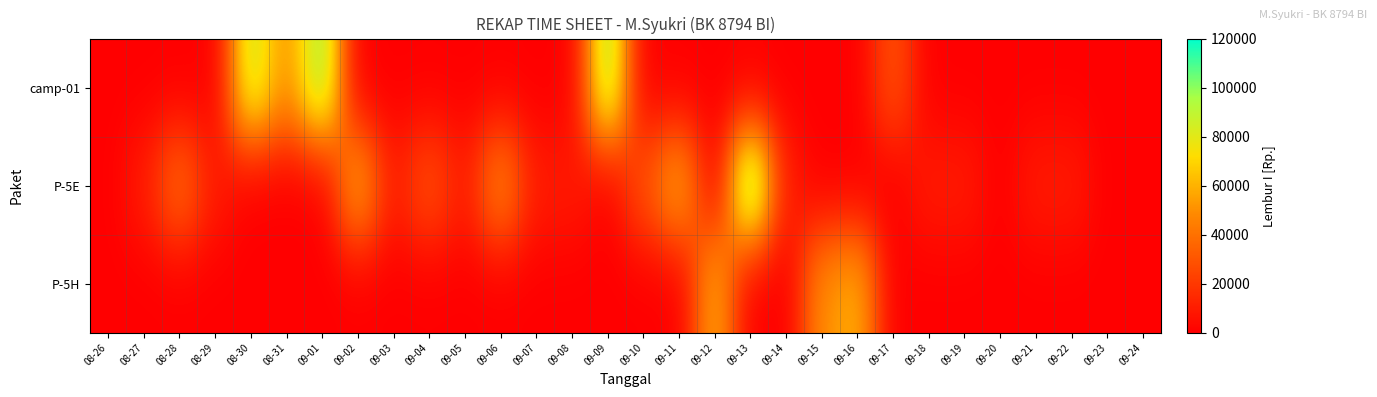

At 09-20, list the series in order from largest to smallest.

camp-01, P-5E, P-5H